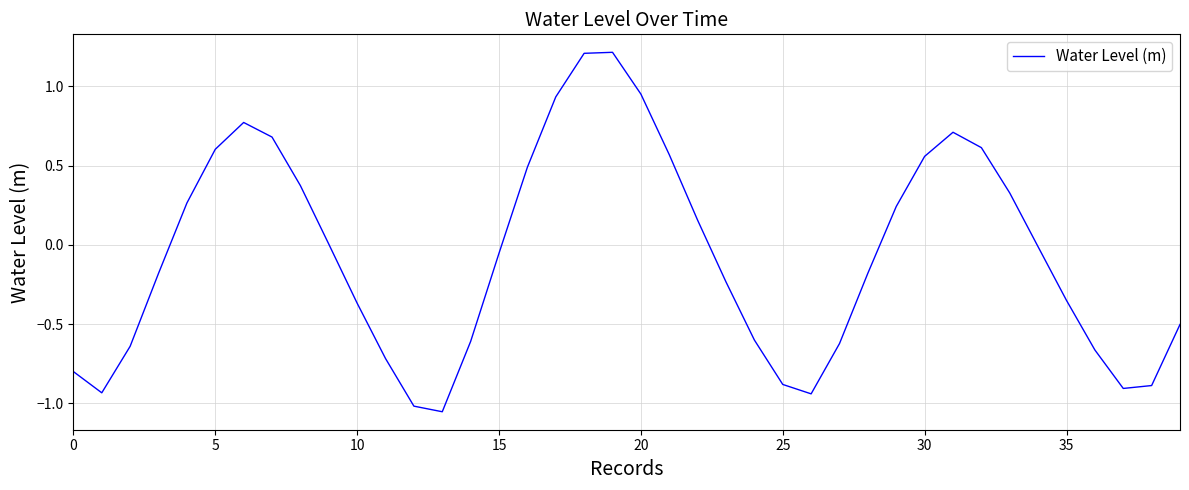

How many lines are shown in the chart?

1